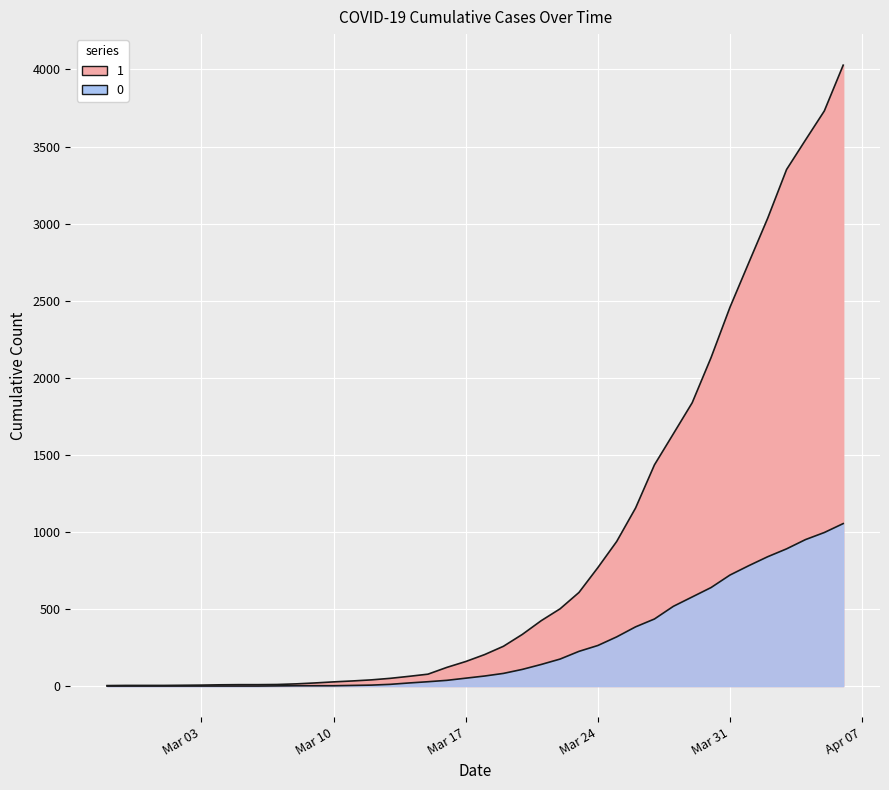

At which label is 1 closest to 2015?

2020-03-30